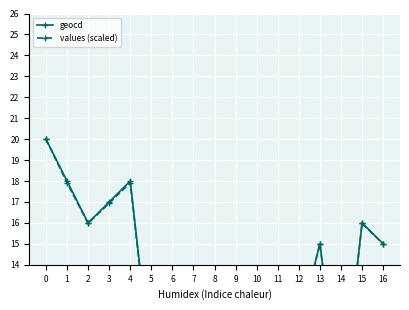

What is the difference between the highest and lowest values at 5?

0.1